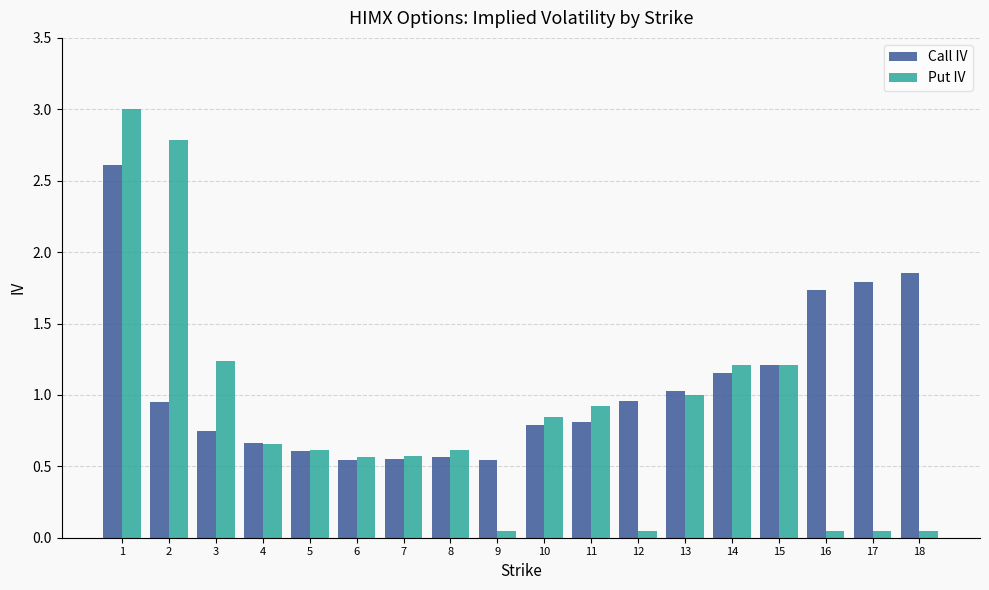

What is the sum of all Put IV values?

15.5